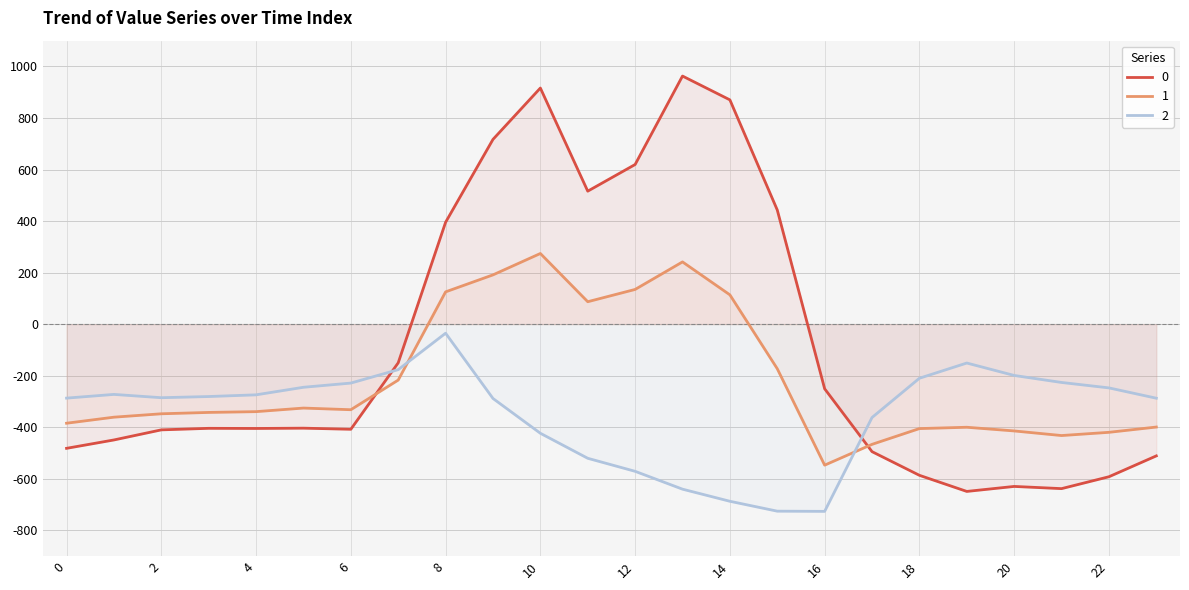

The 2 series shows -423.5 at 10. True or false?

True